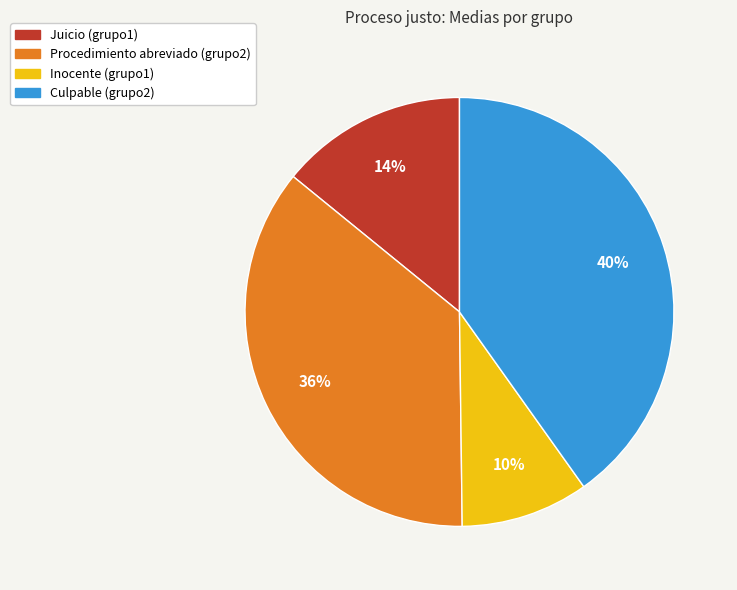

To the nearest percent, what is the difference between the Inocente (grupo1) and Procedimiento abreviado (grupo2) slice percentages?

26%